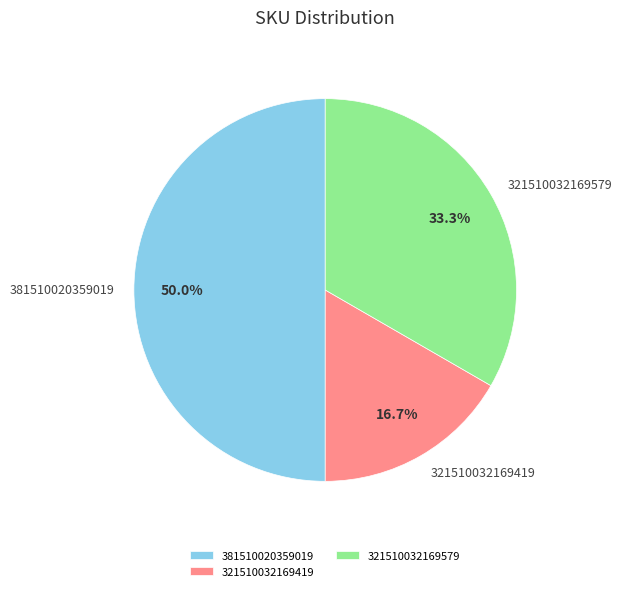

To the nearest percent, what is the difference between the largest and smallest slice percentages?

33%